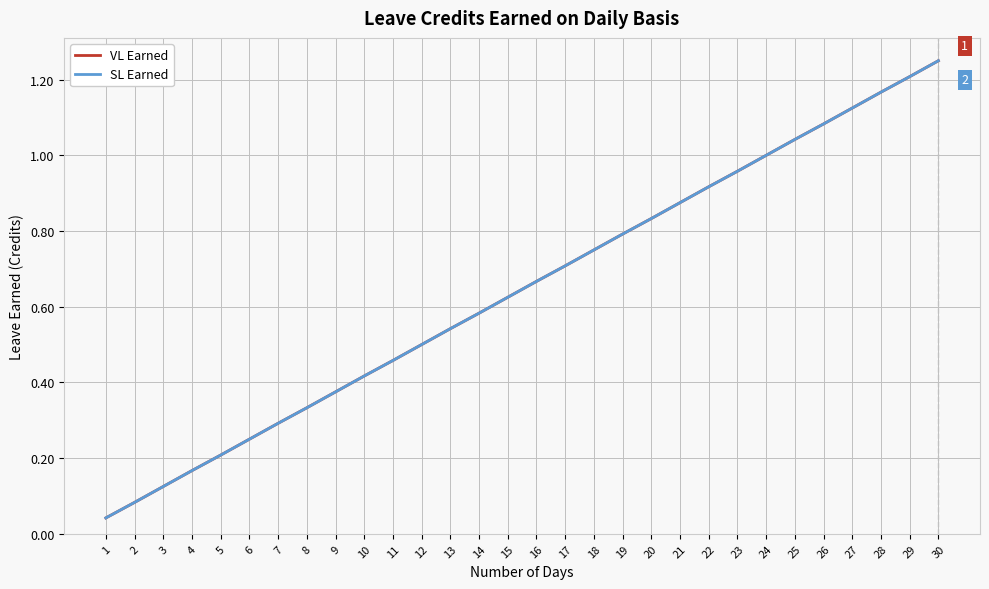

What is the maximum value shown in the chart?

1.2